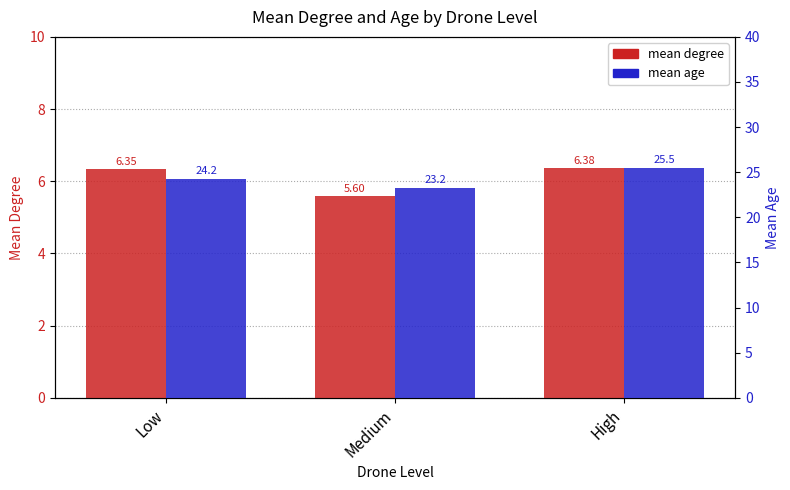

The mean age series shows 31.6 at Low. True or false?

False